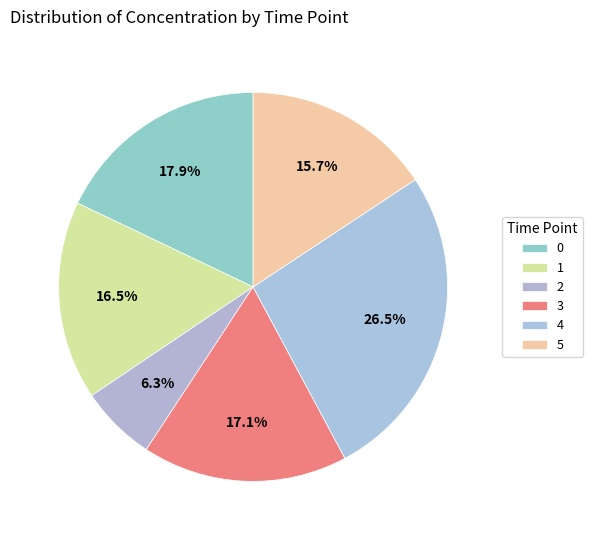

Does any single category account for the majority?

No